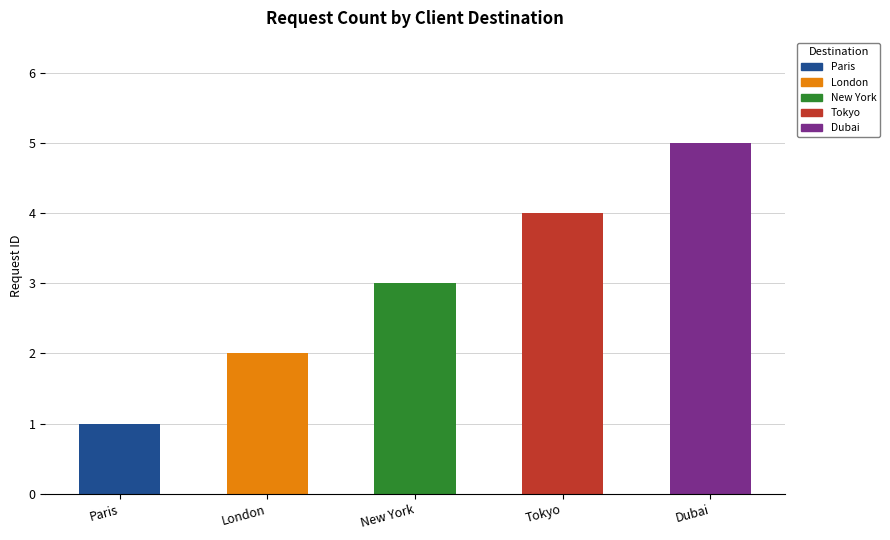

How many values are below 3?

2